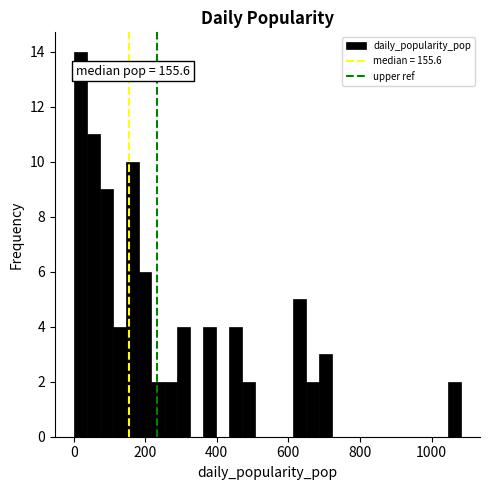

Around what value on the x-axis is the tallest bar? Give the approximate position of its centre, as read against the axis.

20